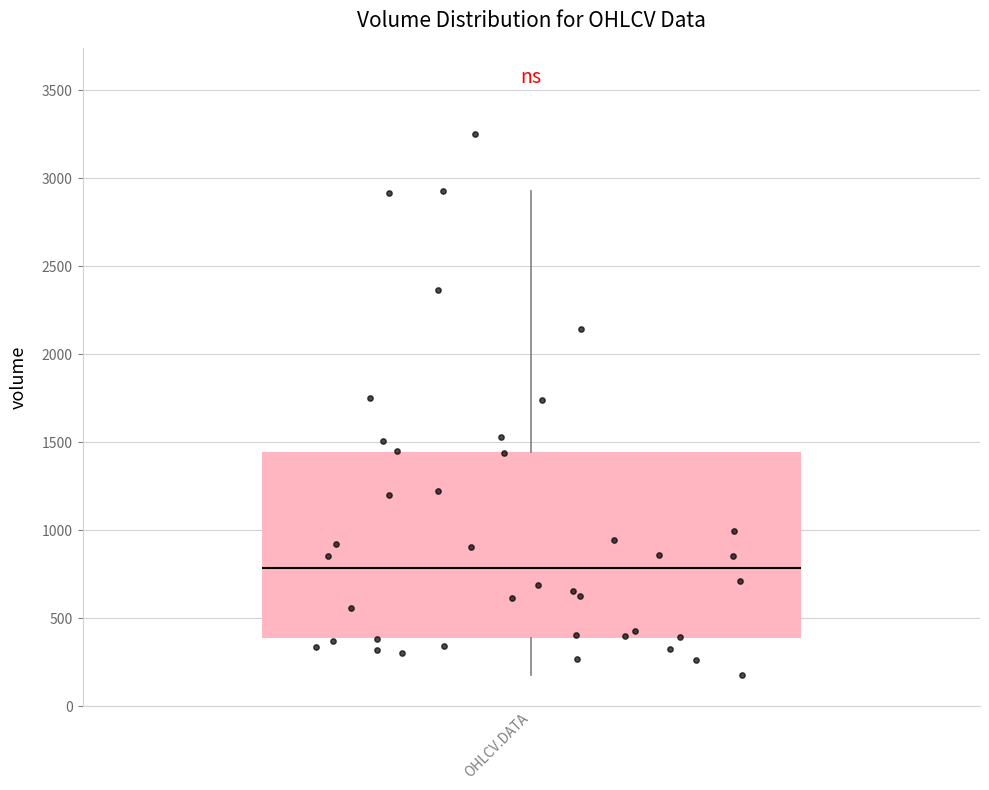

Transcribe this box plot: give where the median line is, the range the box spans, and where the two whiskers end, as read against the y-axis. The values are not printed on the chart, so give them approximately, as read against the axis.

median 800, box 400 to 1450, whiskers 200 to 2950